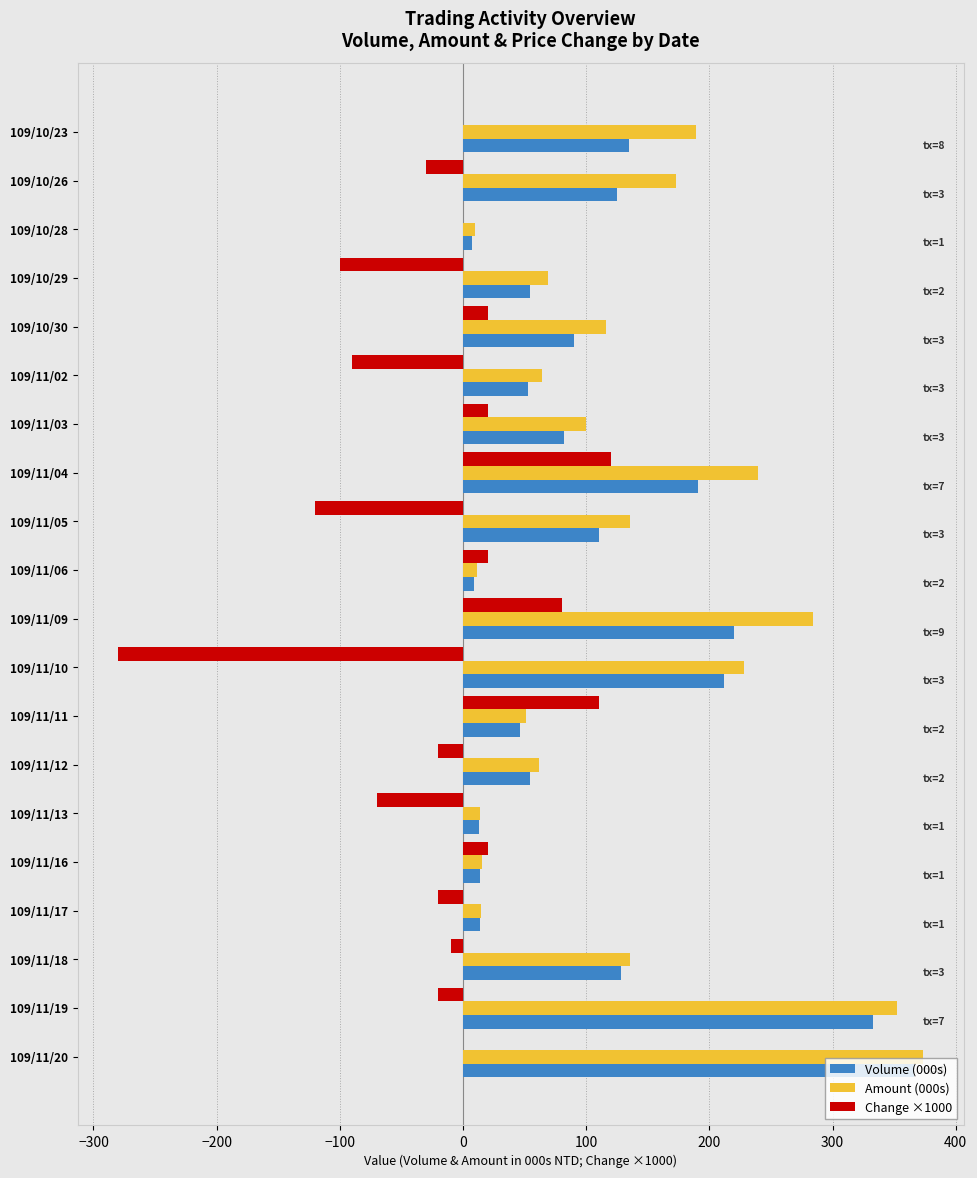

At which category is the sum across all series the highest?

109/11/20